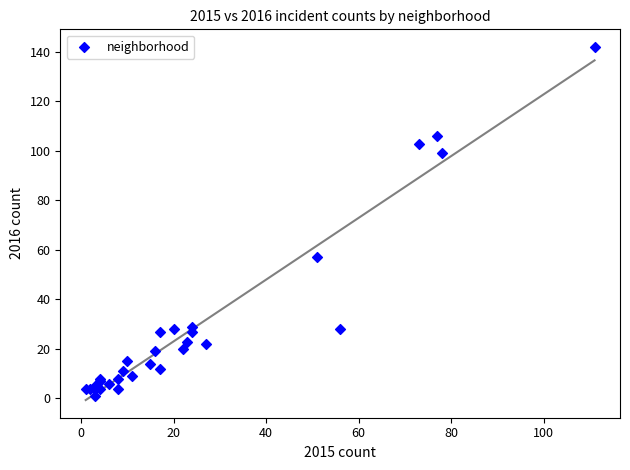

What Y value in the scatter plot is closest to 71?

57